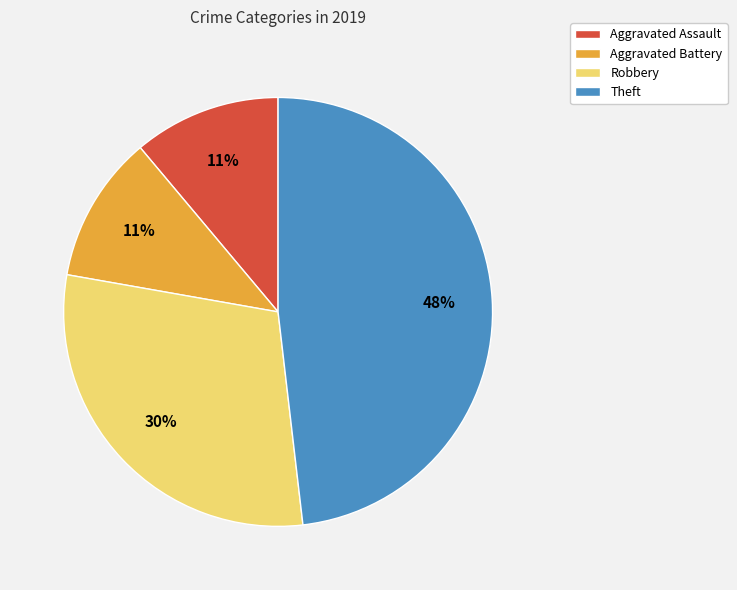

To the nearest percent, what percentage of the pie is Aggravated Assault?

11%